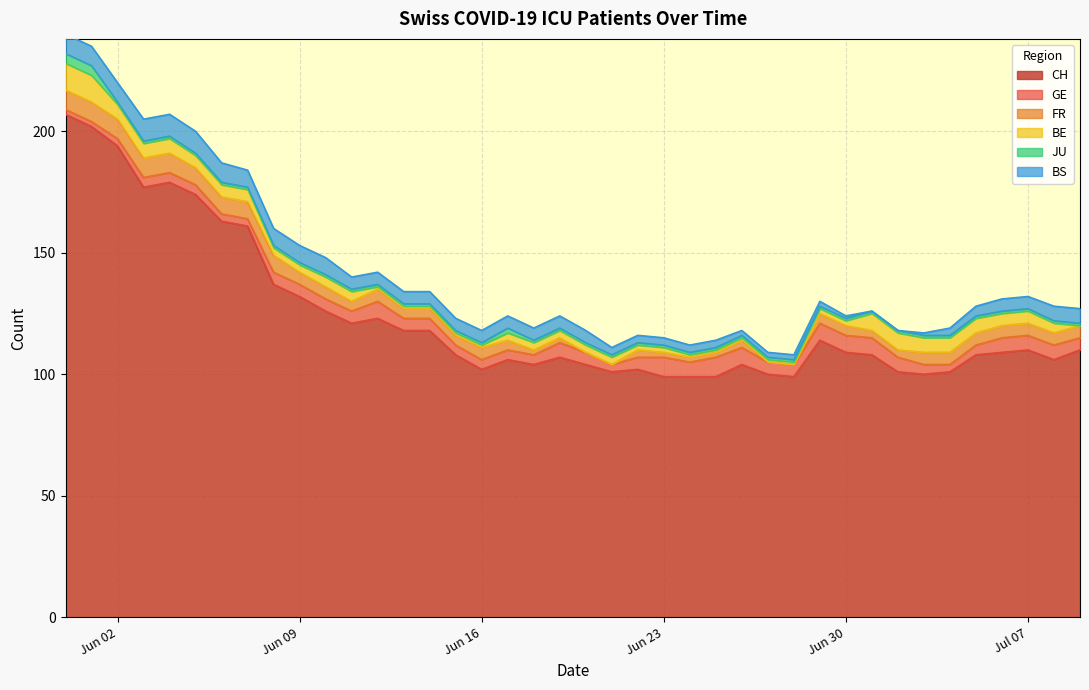

Rank the categories by BS value from lowest to highest.

31, 32, 30, 33, 26, 27, 28, 29, 21, 22, 23, 24, 25, 34, 35, 11, 12, 13, 14, 15, 16, 17, 18, 19, 20, 36, 37, 38, 39, 7, 8, 9, 10, 0, 1, 2, 6, 3, 4, 5